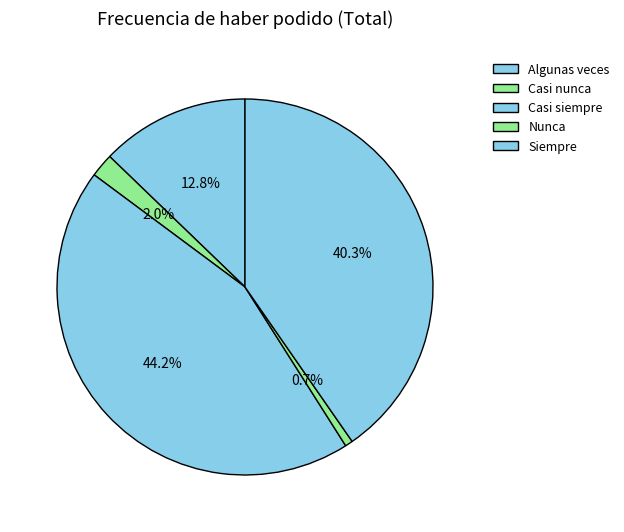

To the nearest percent, what percentage of the pie is Siempre?

40%